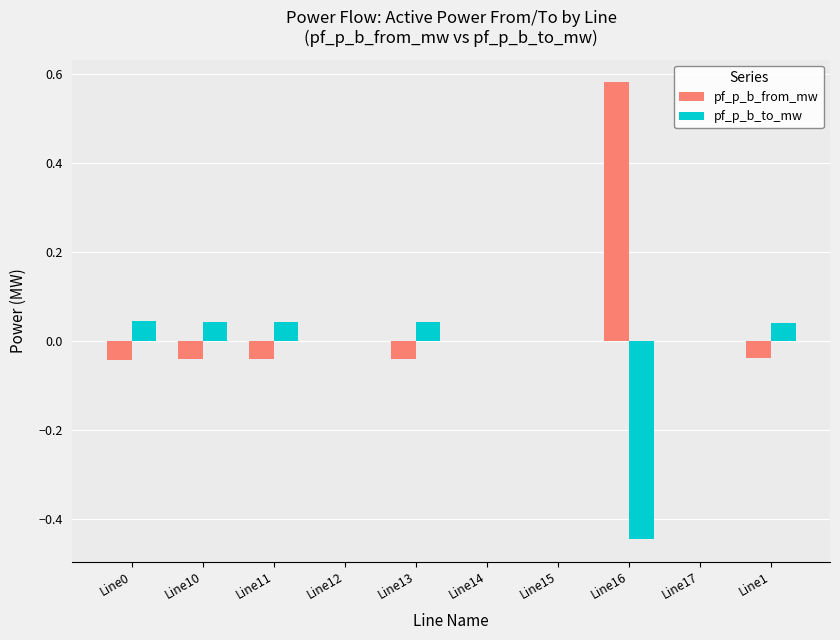

Which category has the highest value across all series?

Line16